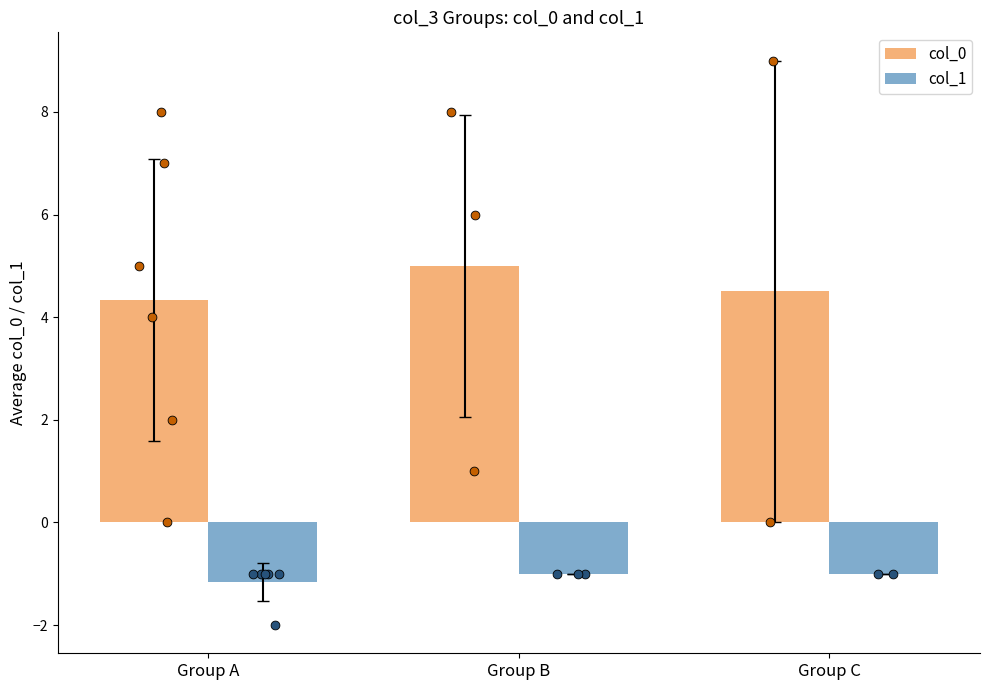

What is the total value across all series at Group A?

3.2